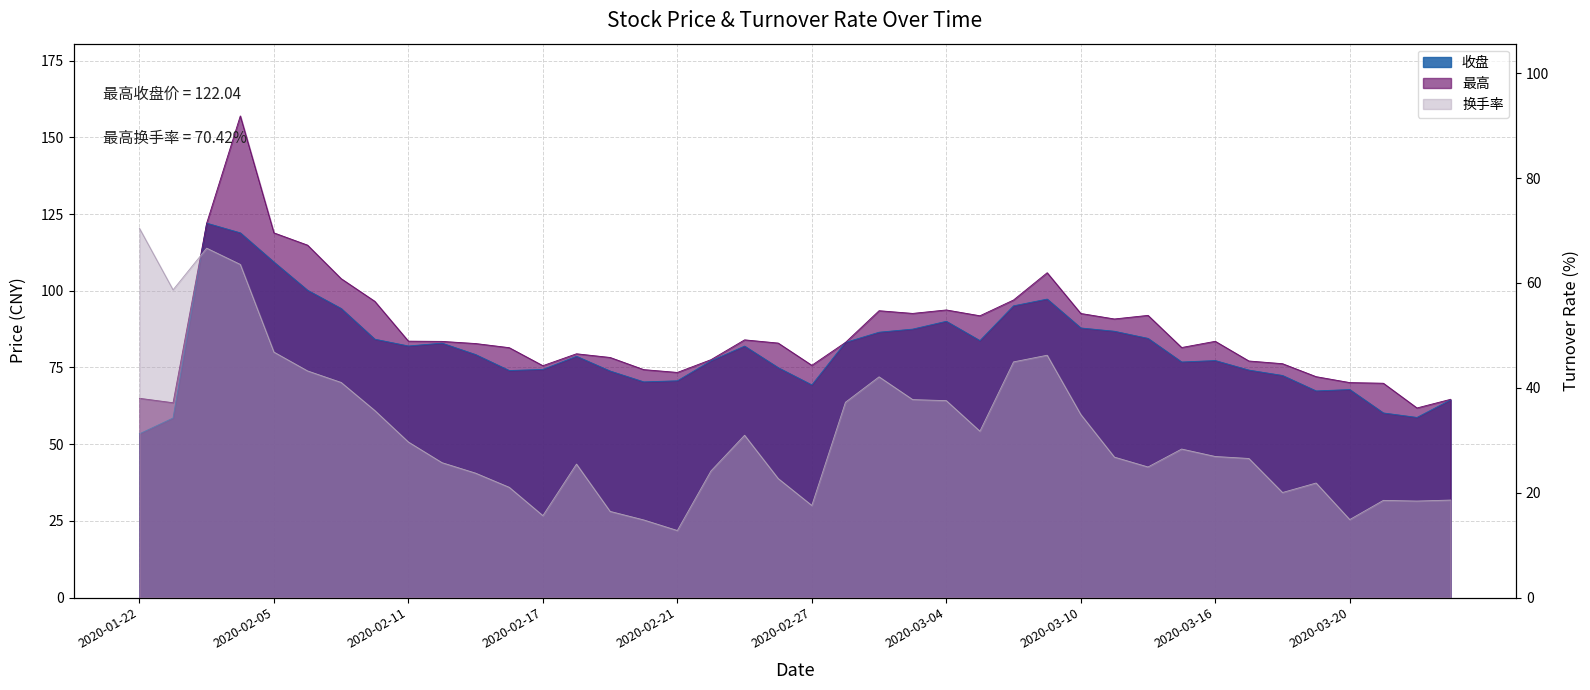

At which label is 最高 closest to 109?

2020-03-09